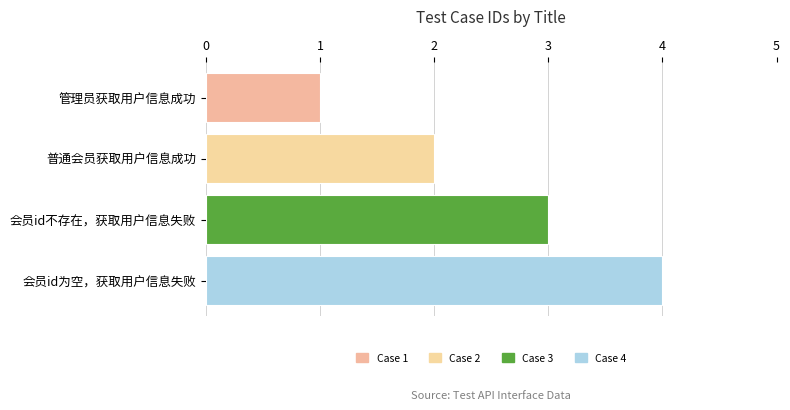

What is the change in value from 普通会员获取用户信息成功 to 会员id不存在，获取用户信息失败?

+1